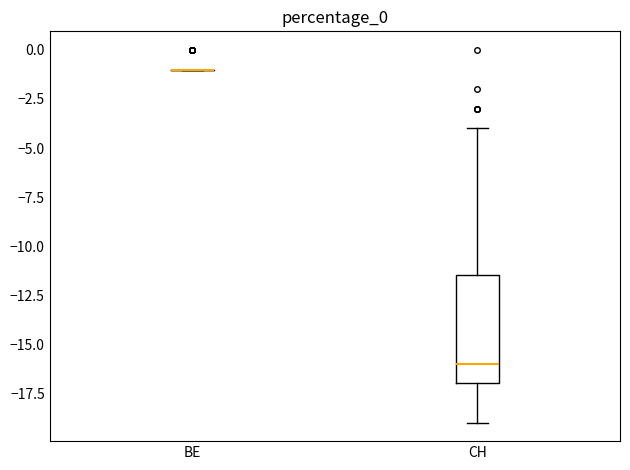

Reading left to right, read every box against the y-axis: the position of its median line, the range the box covers, and the ends of its whiskers. The values are not printed on the chart, so give them approximately, as read against the axis.

BE: box collapsed to a line at -1.0, whiskers -1.0 to -1.0
CH: median -16.0, box -17.0 to -11.5, whiskers -19.0 to -4.0